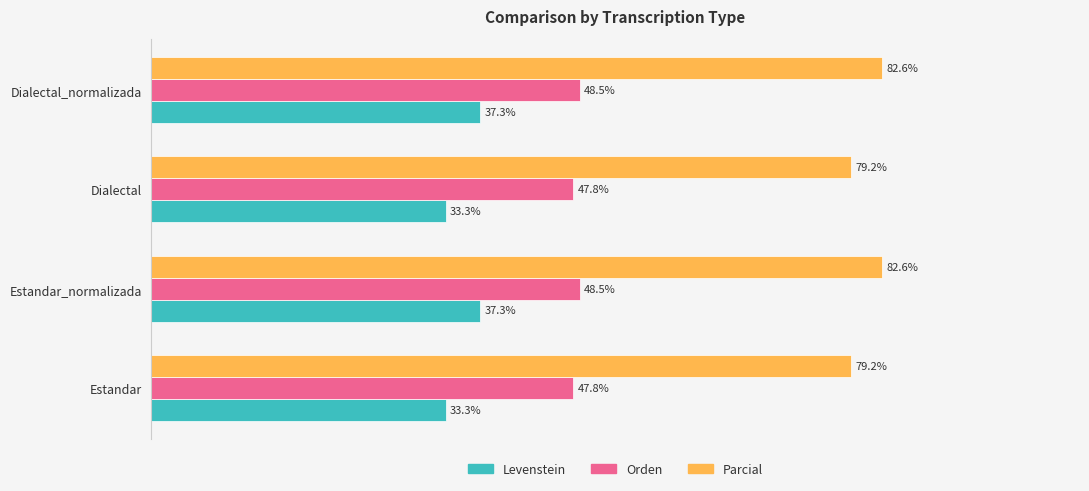

Rank the series at Dialectal_normalizada from highest to lowest value.

Parcial, Orden, Levenstein